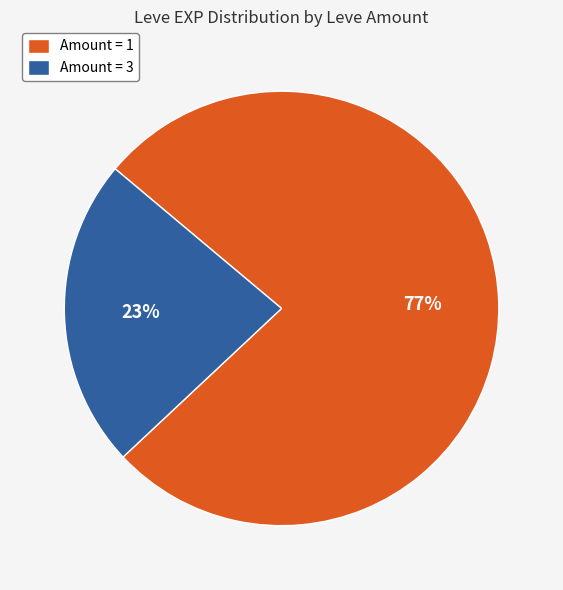

How many segments does this pie chart have?

2